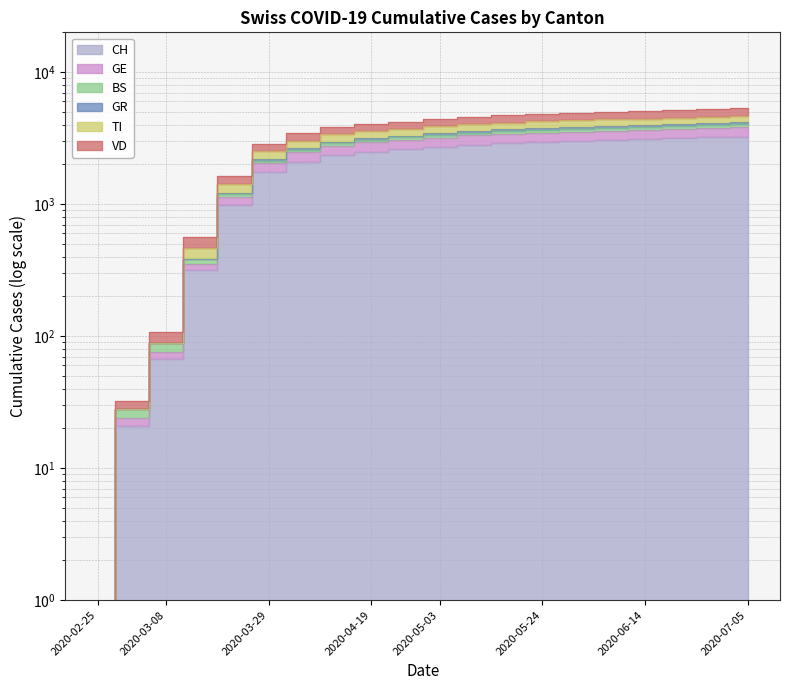

Where is GE nearest to the value 2085?

2020-03-29